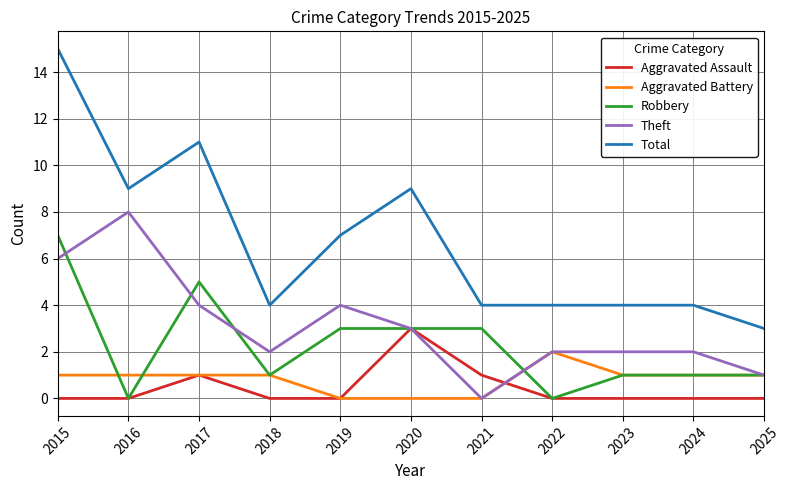

Which category has the lowest value in the Theft series?

2021